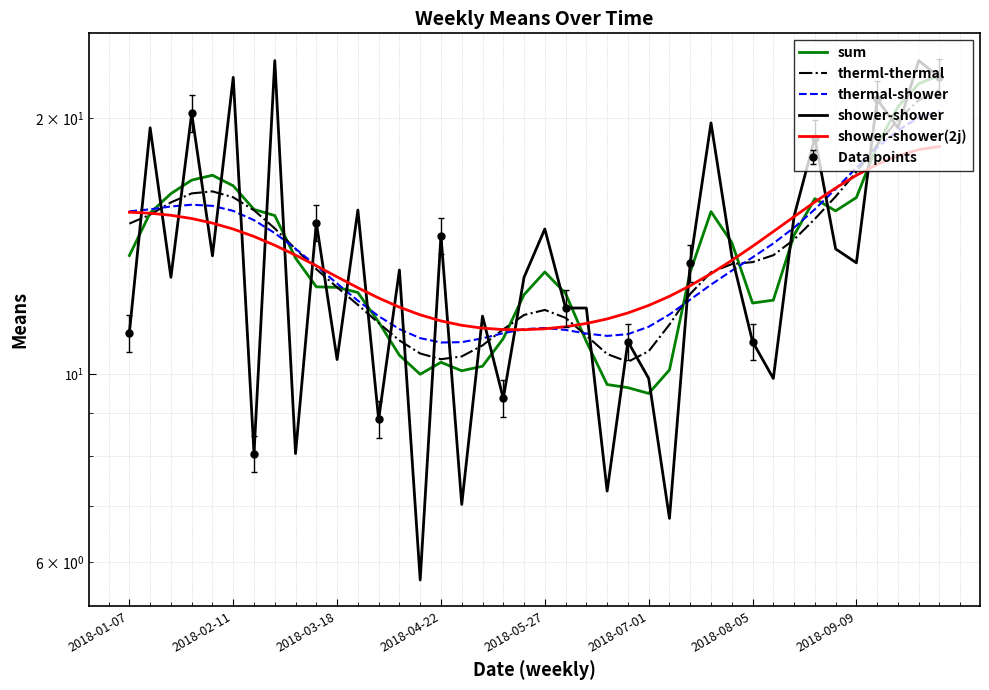

How many data points in sum are above 13?

21